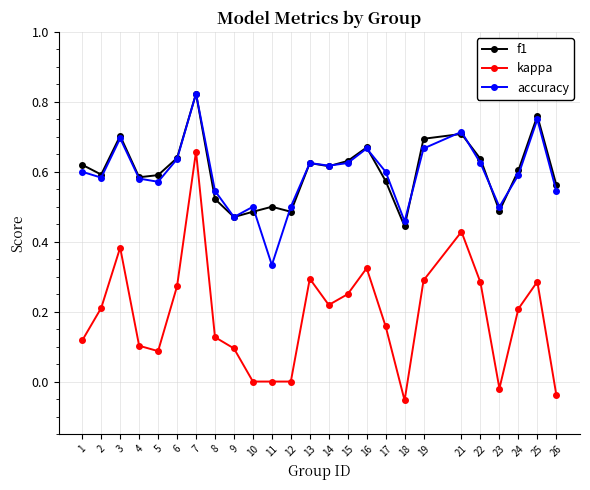

Where is the first local minimum for accuracy?

2